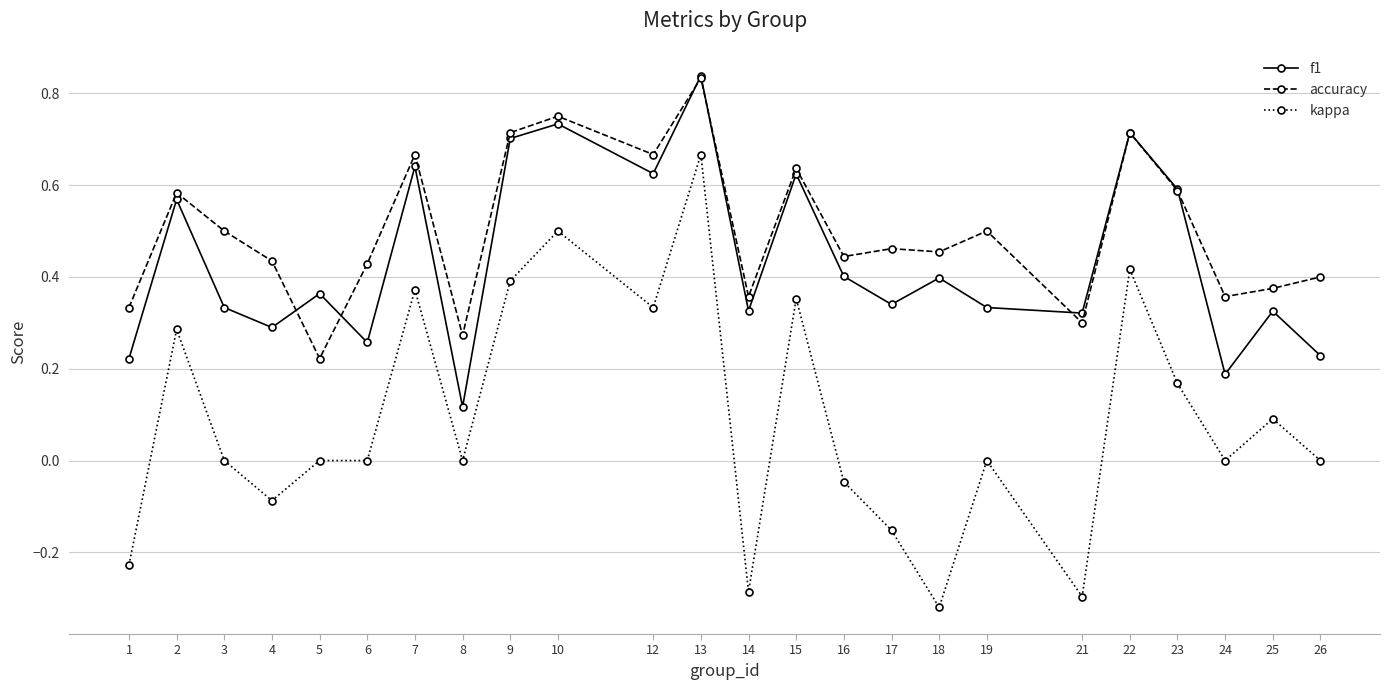

Which series has the widest spread of values?

kappa